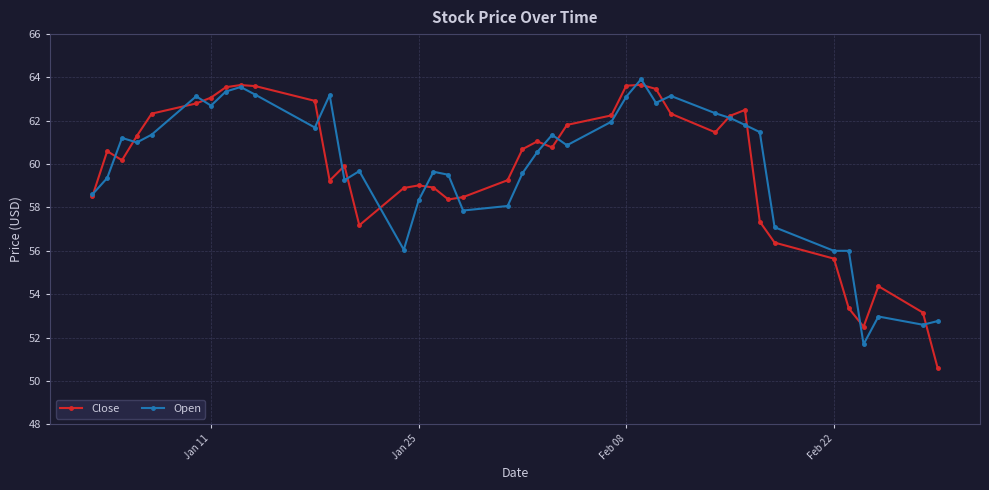

After their last crossing, which series has the higher values: Close or Open?

Open